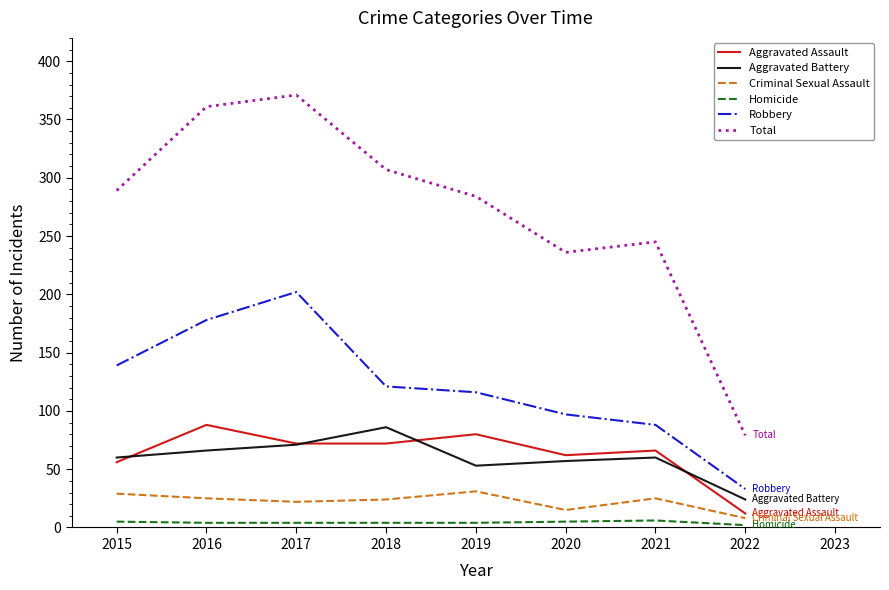

At 2019, list the series in order from largest to smallest.

Total, Robbery, Aggravated Assault, Aggravated Battery, Criminal Sexual Assault, Homicide